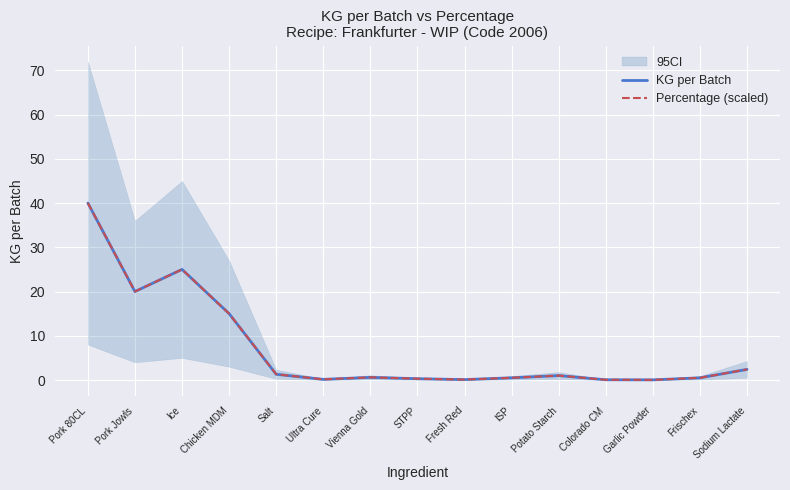

What is the label of the 9th point from the left?

Fresh Red